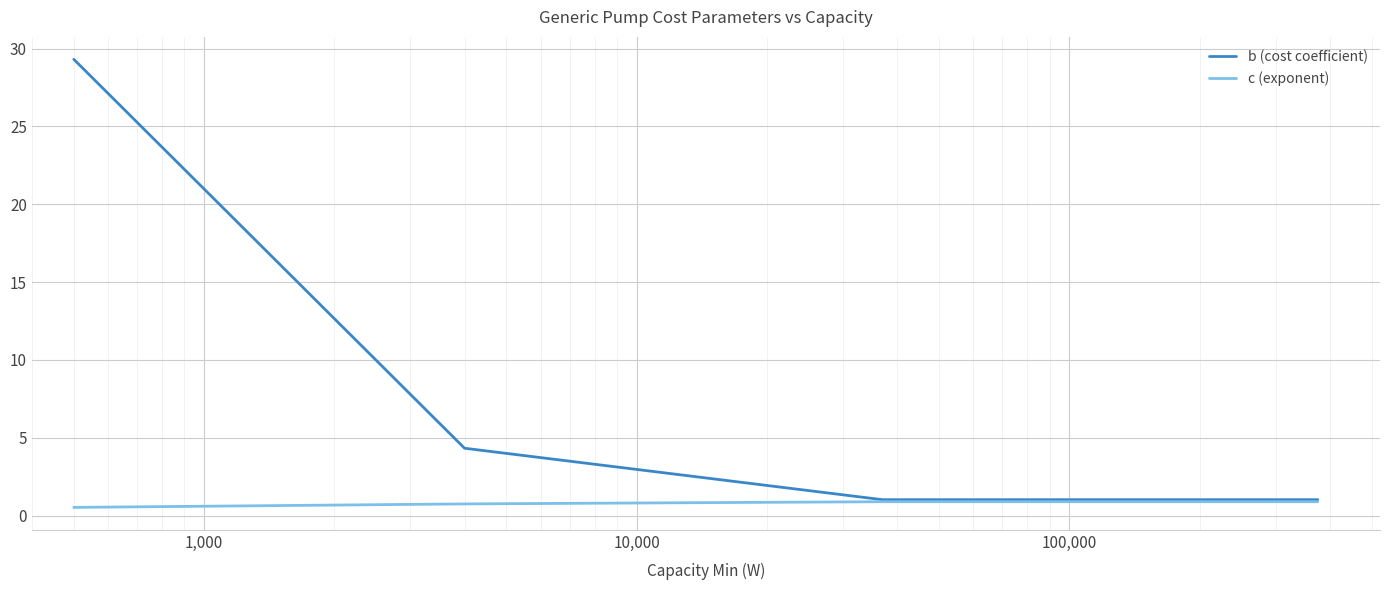

Rank the series by their maximum value, from highest to lowest.

b (cost coefficient), c (exponent)